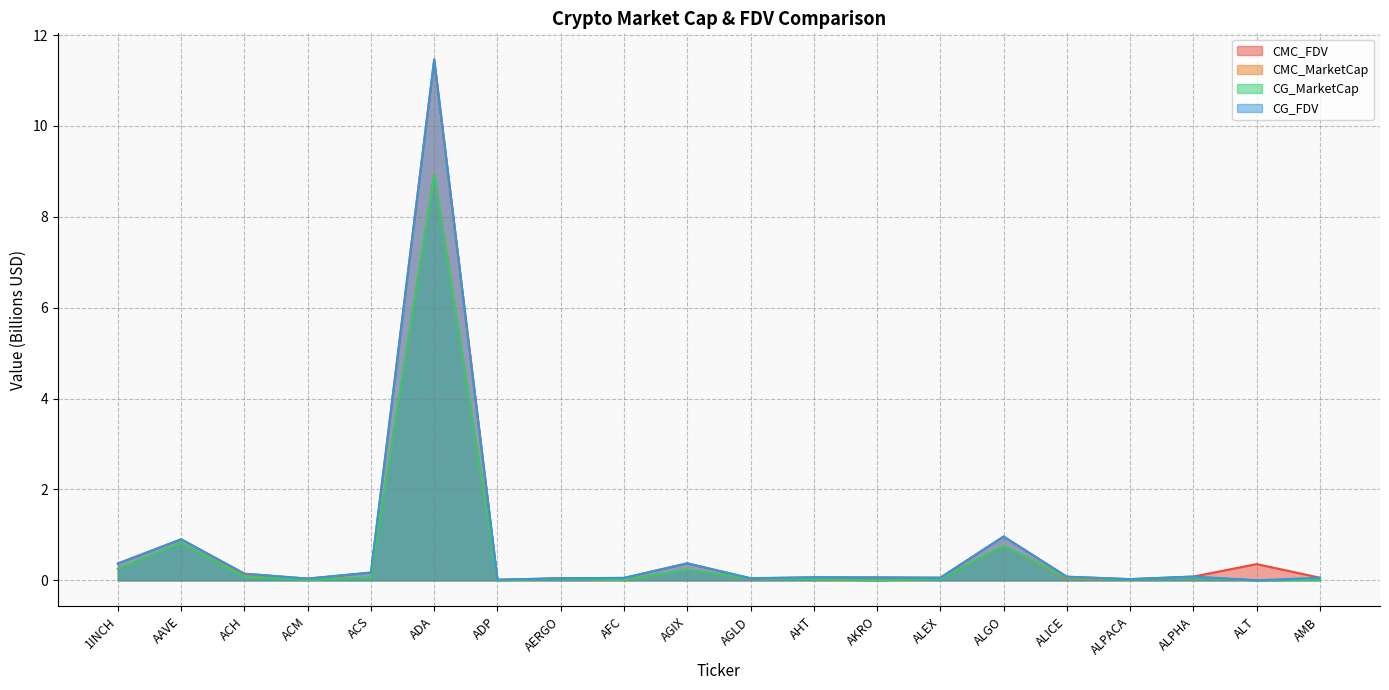

At ALICE, list the series in order from largest to smallest.

CMC_FDV, CG_FDV, CG_MarketCap, CMC_MarketCap